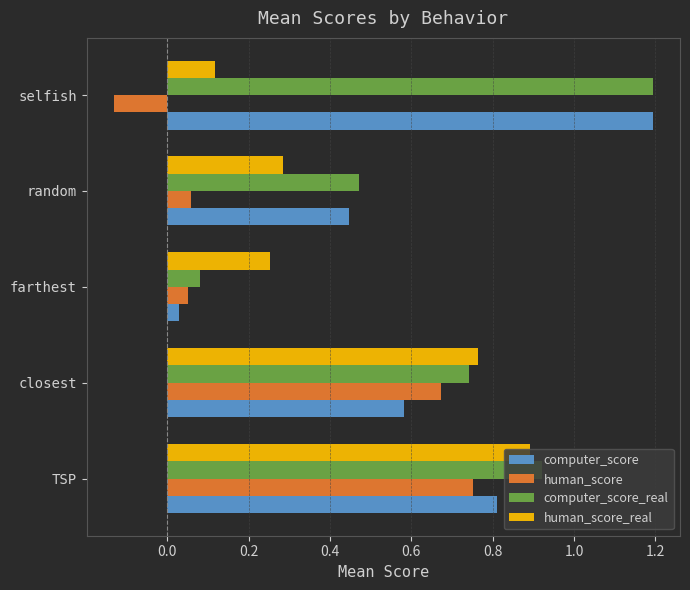

What is the highest value of the computer_score_real series?

1.2